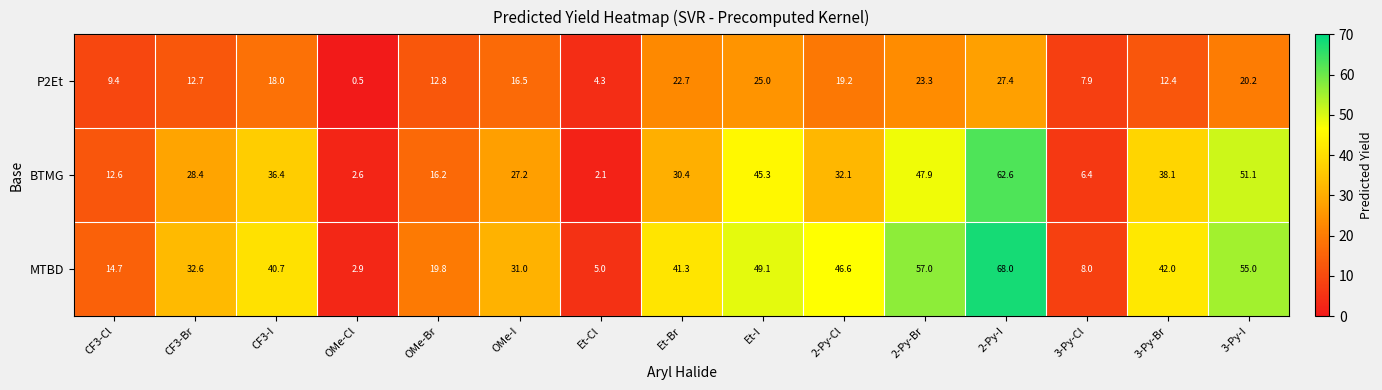

Where does the MTBD series first go above 40?

CF3-I